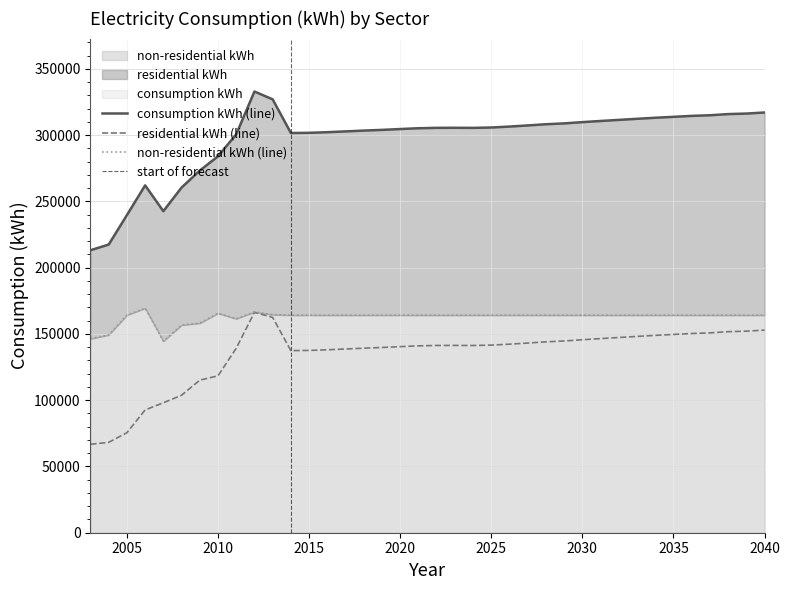

What is the highest value of the consumption kWh series?

332981